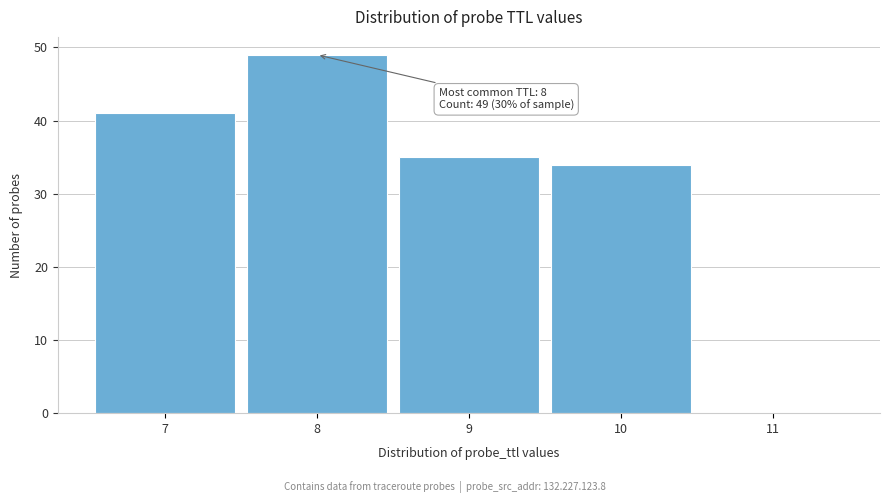

Reading left to right, transcribe all the data shown in this chart.

7=41	8=49	9=35	10=34	11=0